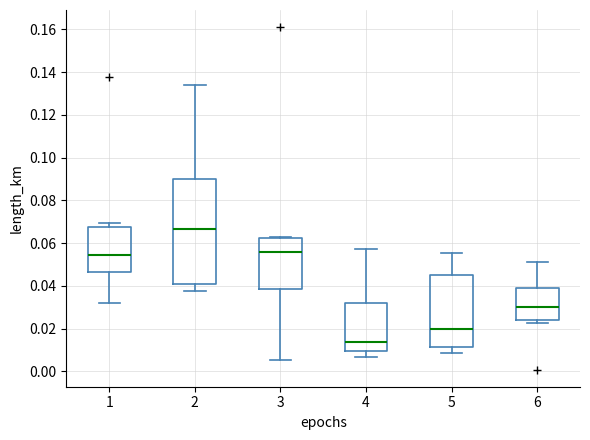

Where does the upper whisker of the box at x = 6 end on the y-axis? The values are not printed on the chart, so give them approximately, as read against the axis.

0.052